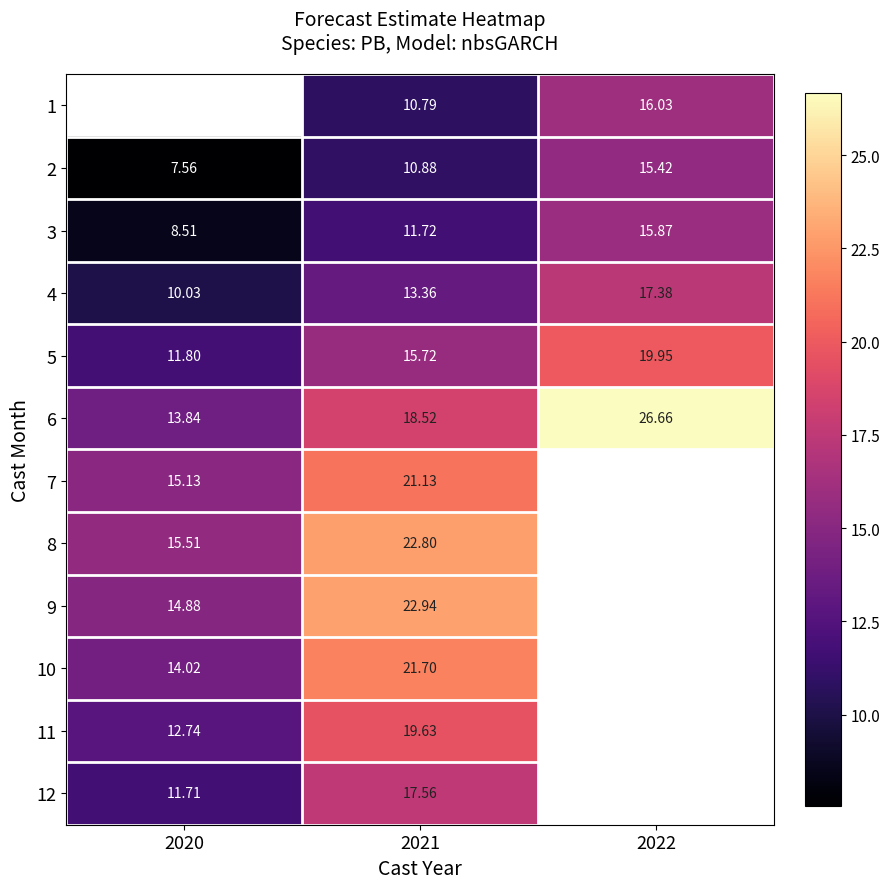

How many data points does each series have?

3